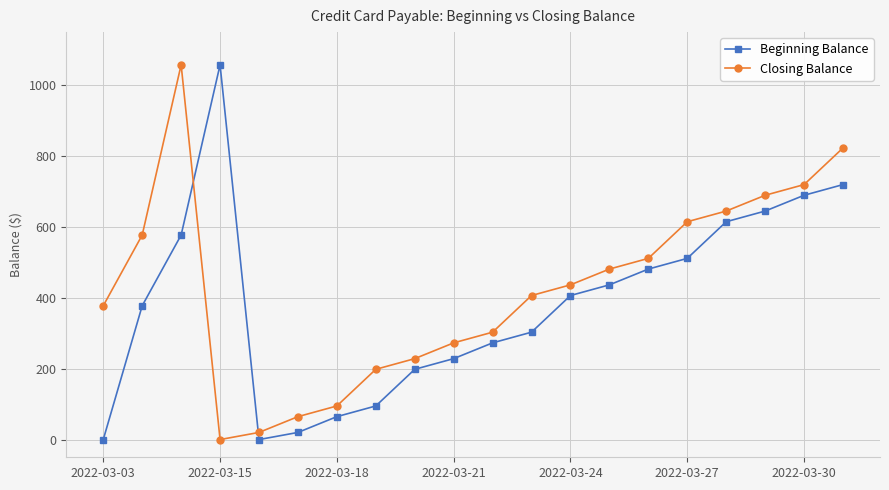

What is the greatest value displayed?

1057.7